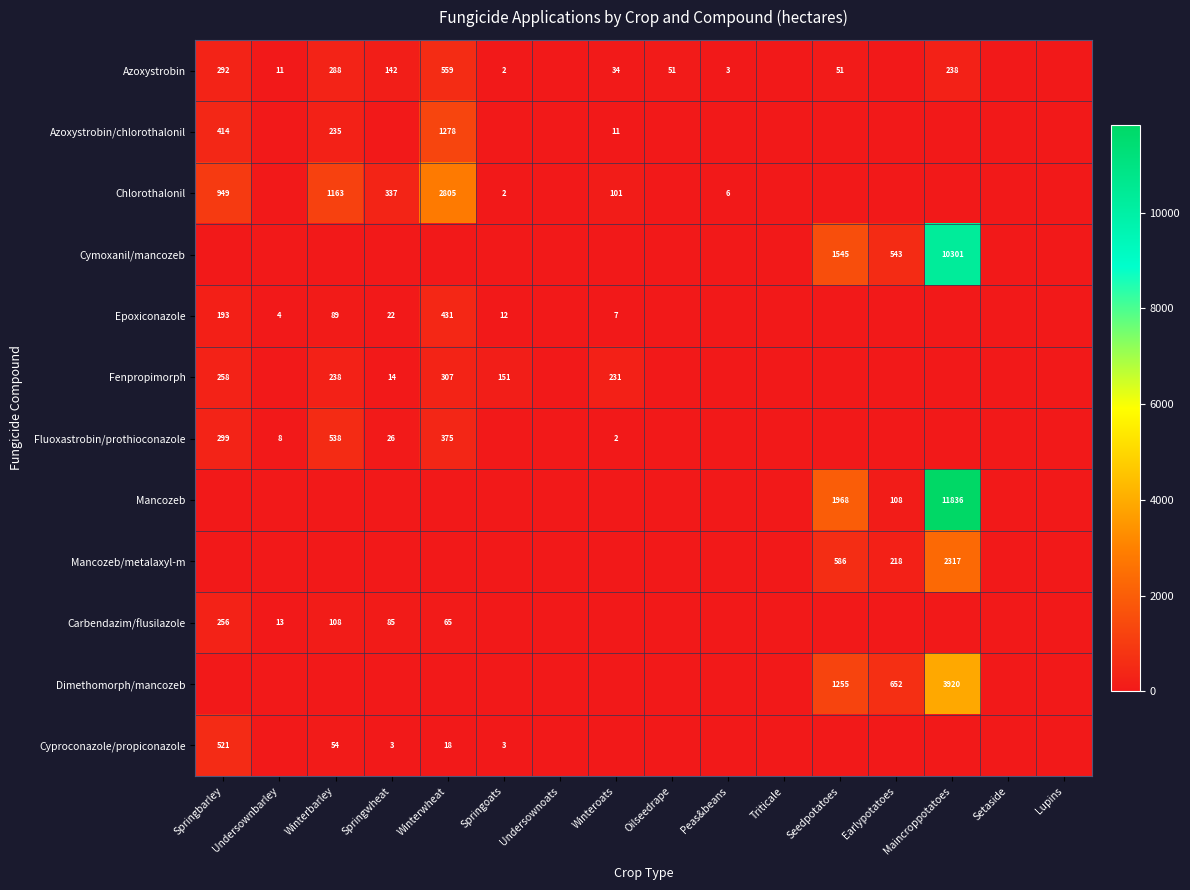

At Winterwheat, list the series in order from largest to smallest.

Chlorothalonil, Azoxystrobin/chlorothalonil, Azoxystrobin, Epoxiconazole, Fluoxastrobin/prothioconazole, Fenpropimorph, Carbendazim/flusilazole, Cyproconazole/propiconazole, Cymoxanil/mancozeb, Mancozeb, Mancozeb/metalaxyl-m, Dimethomorph/mancozeb